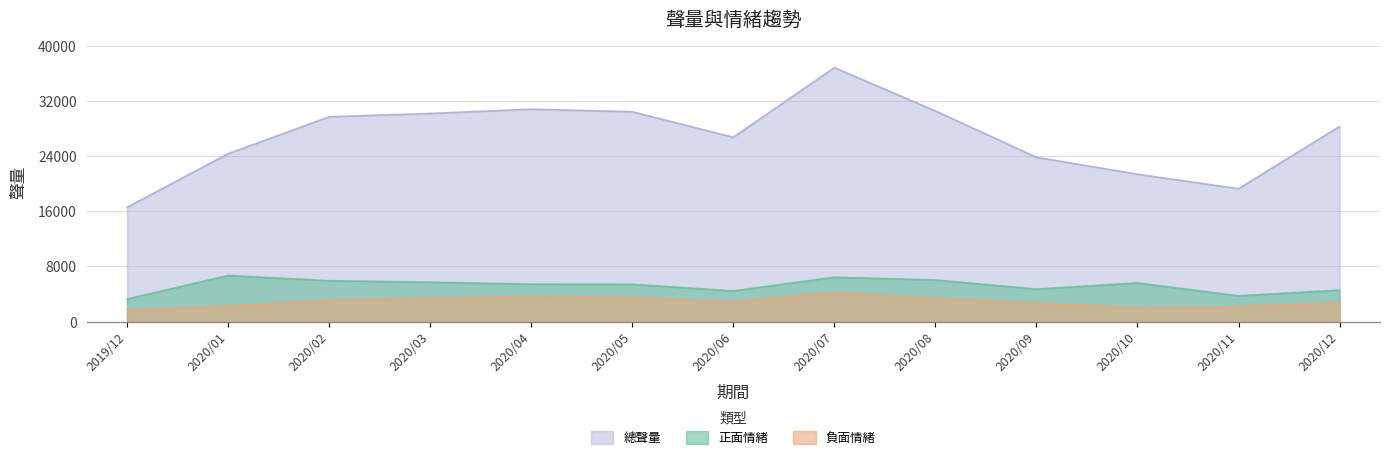

Reading left to right, transcribe all the data shown in this chart.

正面情緒: 3276	6686	5931	5719	5429	5407	4453	6435	6035	4715	5604	3739	4570
負面情緒: 1731	2224	3122	3422	3661	3526	2894	4247	3391	2672	1993	2168	2762
總聲量: 16574	24335	29685	30173	30793	30423	26721	36814	30538	23817	21372	19271	28284